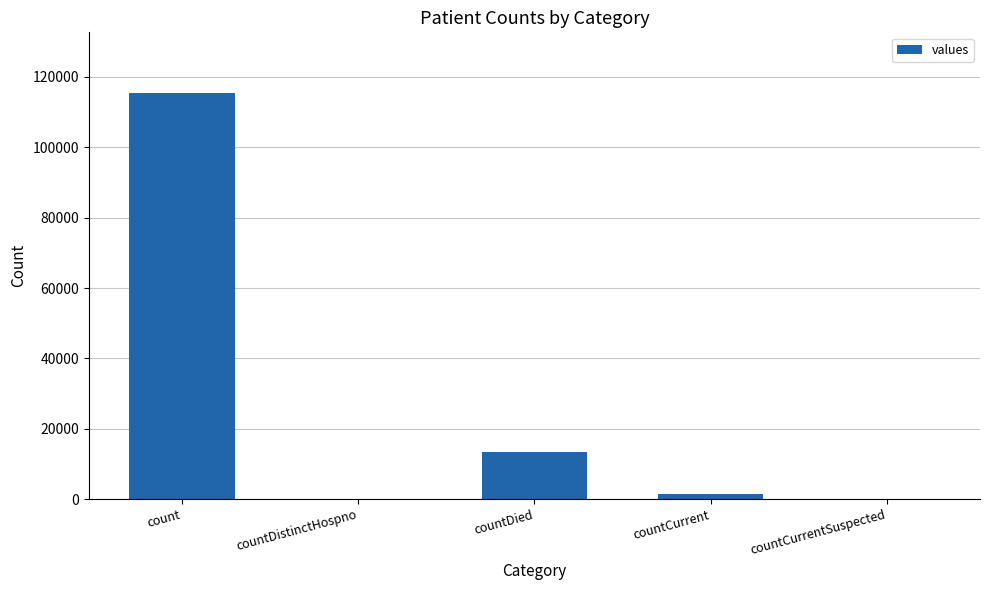

Does the chart contain stacked bars?

No